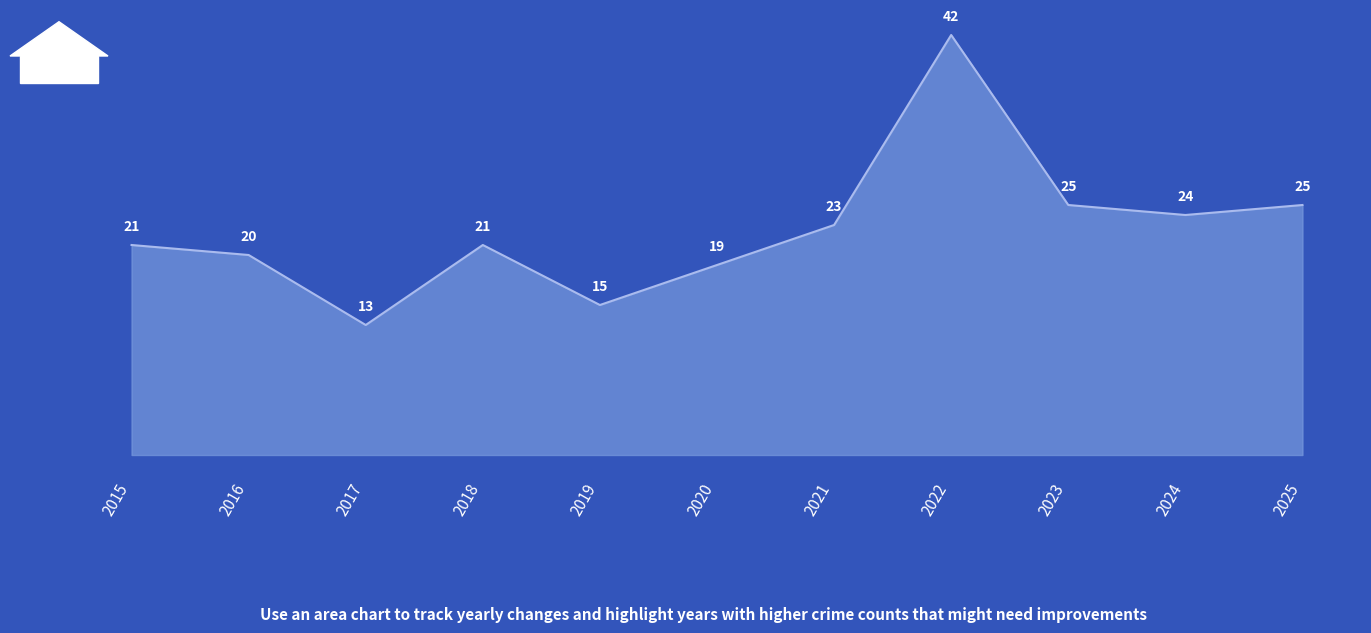

Which category has the lowest value across all series?

2017